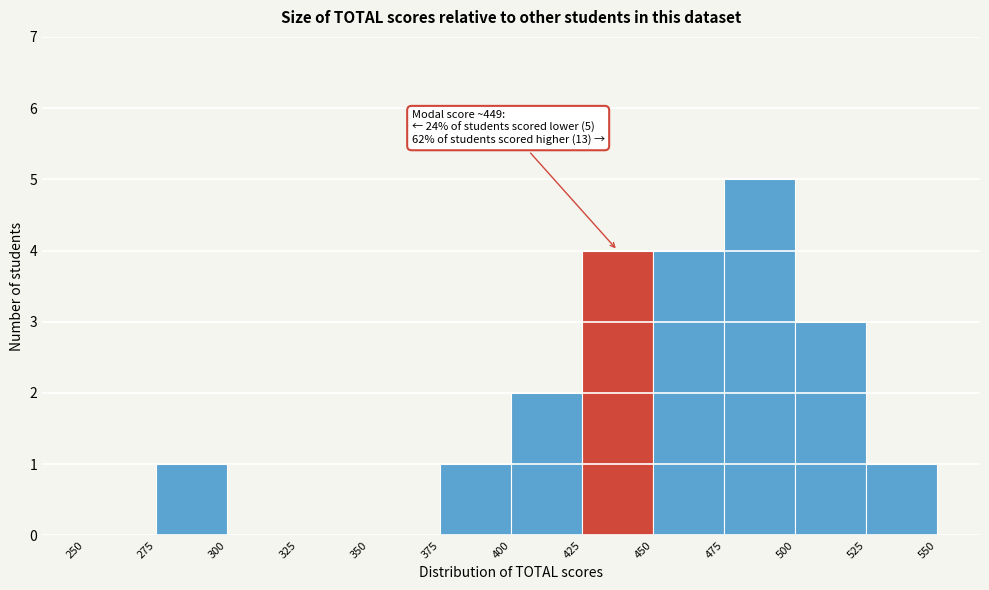

Over which range of the x-axis is the bar tallest?

475 to 500